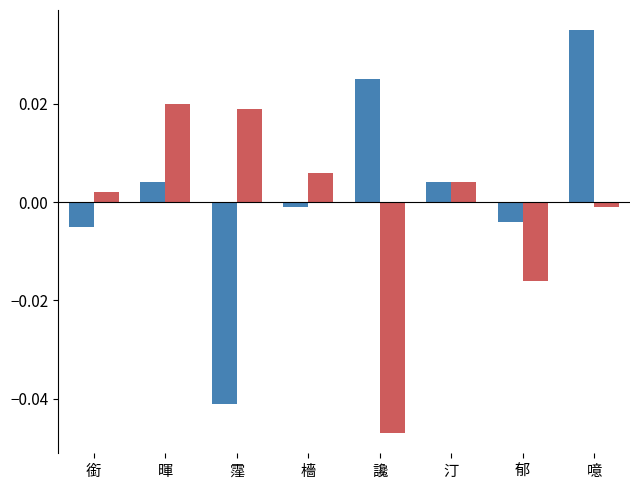

How many categories are shown in the chart?

8